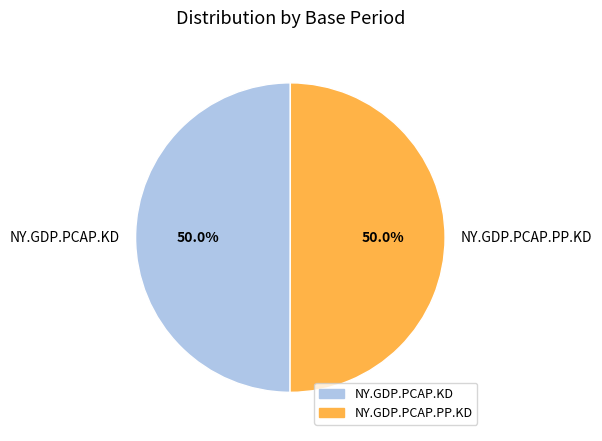

The NY.GDP.PCAP.KD slice represents 59% of the pie. True or false?

False